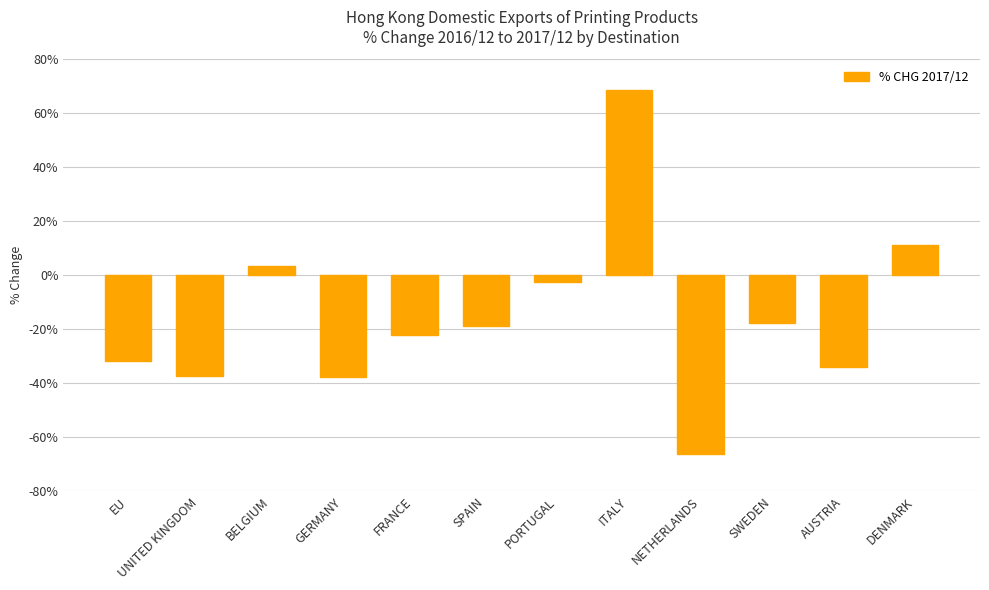

What is the difference between the values at FRANCE and DENMARK?

33.2